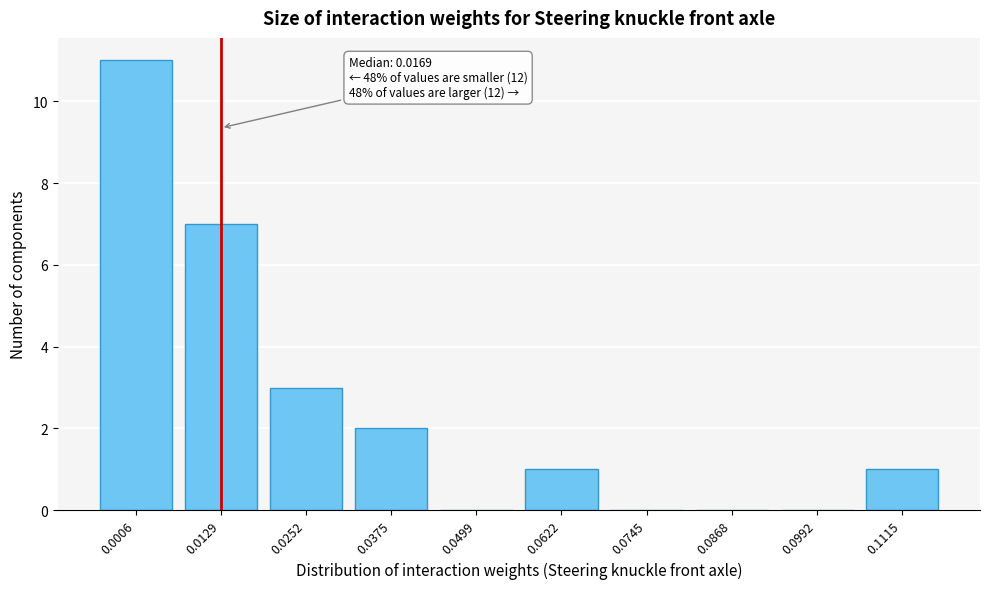

Reading left to right, what are all the values shown in this chart?

0.0006=11	0.0129=7	0.0252=3	0.0375=2	0.0499=0	0.0622=1	0.0745=0	0.0868=0	0.0992=0	0.1115=1